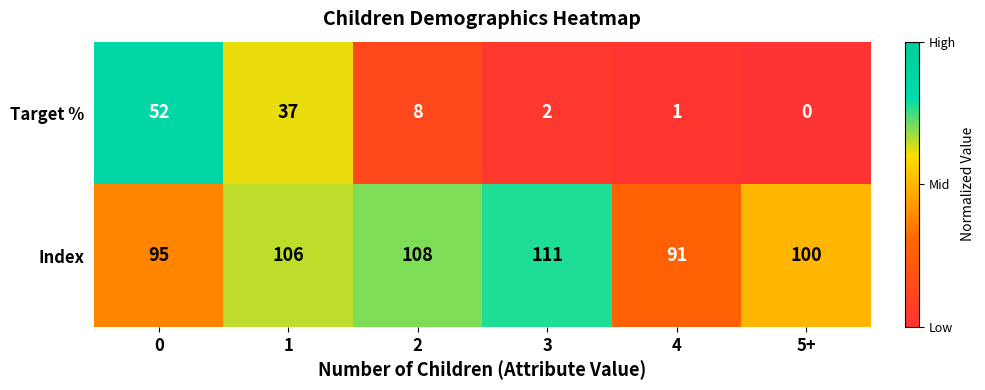

How many categories are shown in the chart?

6